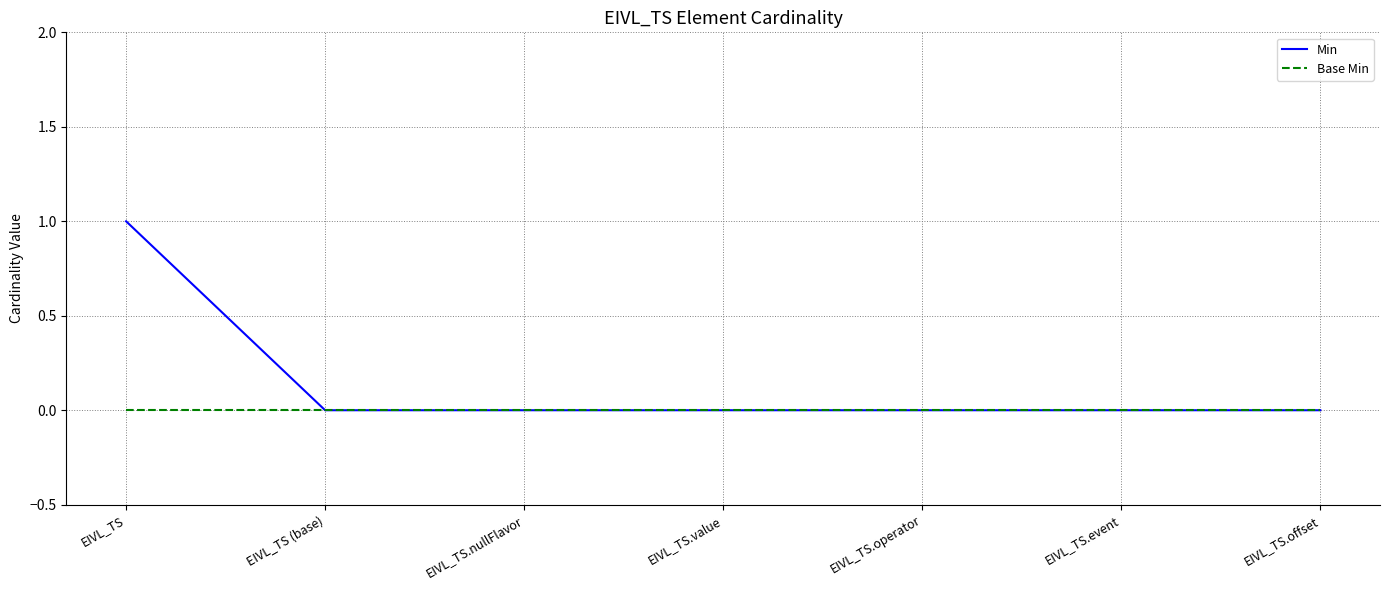

Which series has the largest range (max minus min)?

Min